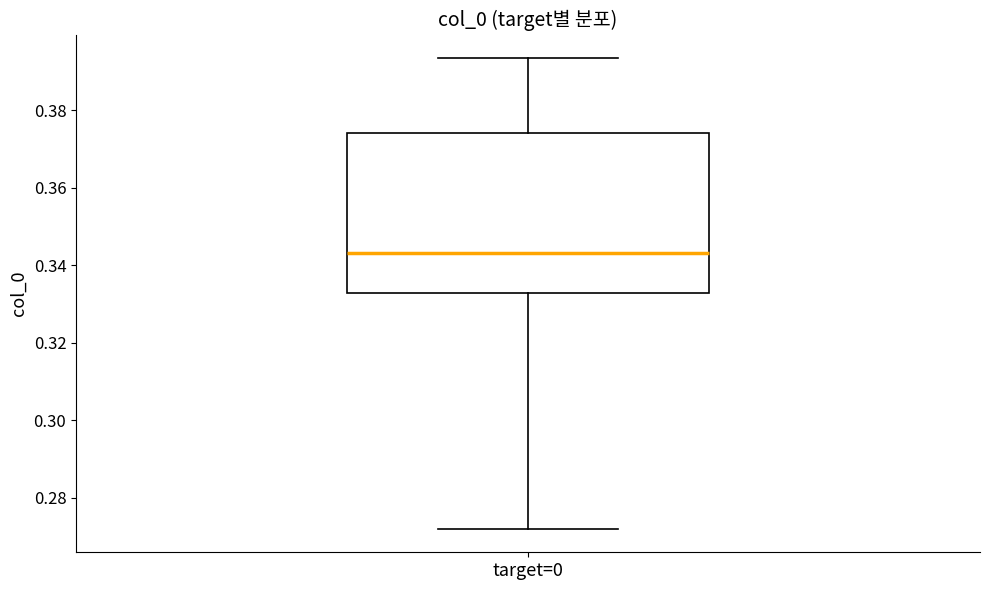

Where is the upper edge of the box for target=0 on the y-axis? The values are not printed on the chart, so give them approximately, as read against the axis.

0.374